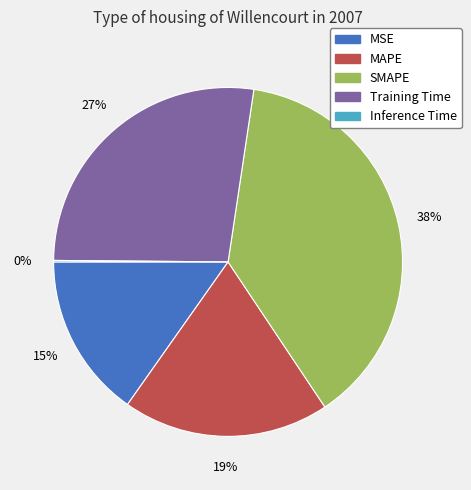

Approximately how many times larger is the value at MAPE compared to SMAPE?

0.5